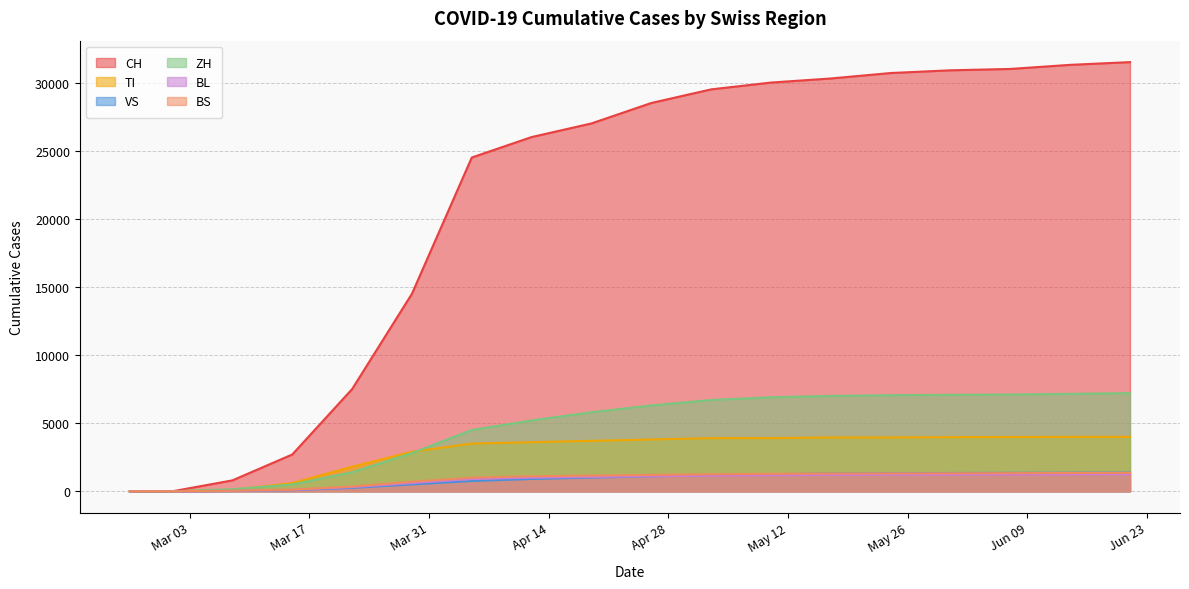

What is the label of the 14th point from the left?

2020-05-24